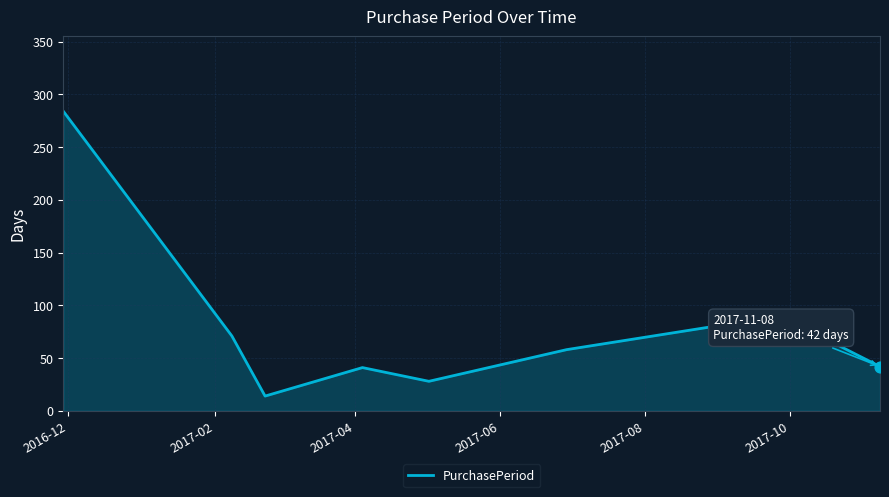

How many interior local valleys (lower than both neighbors) does the data have?

2